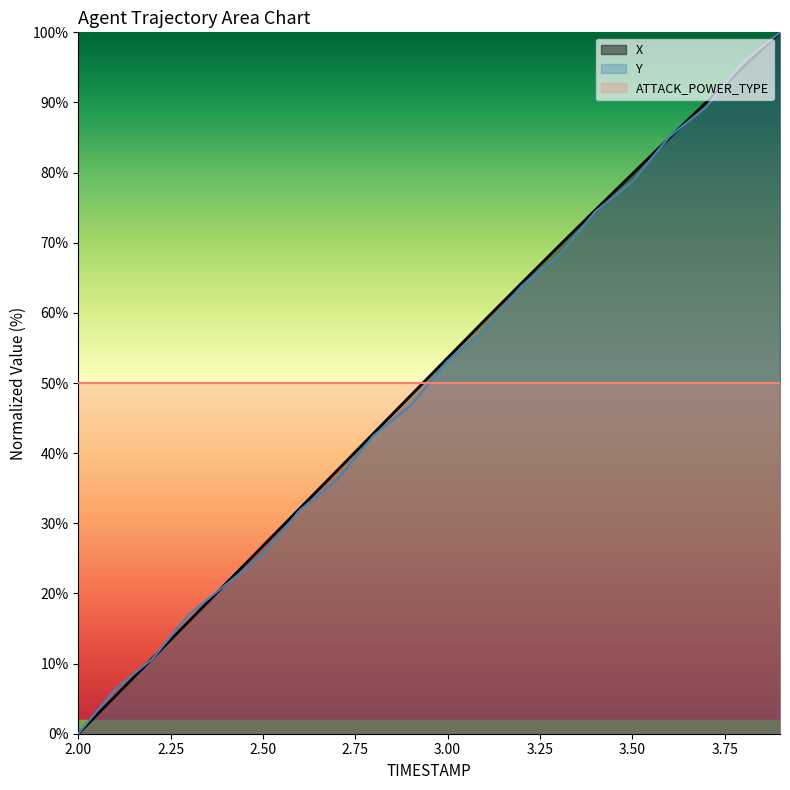

Between 3.4 and 3.7, which series saw the biggest shift?

X